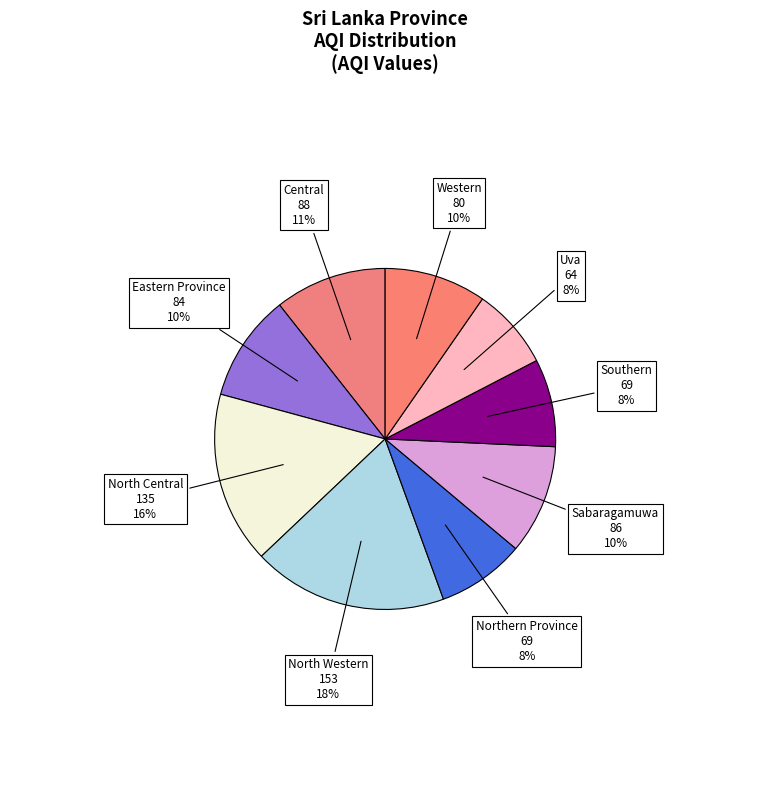

Does any single category account for the majority?

No